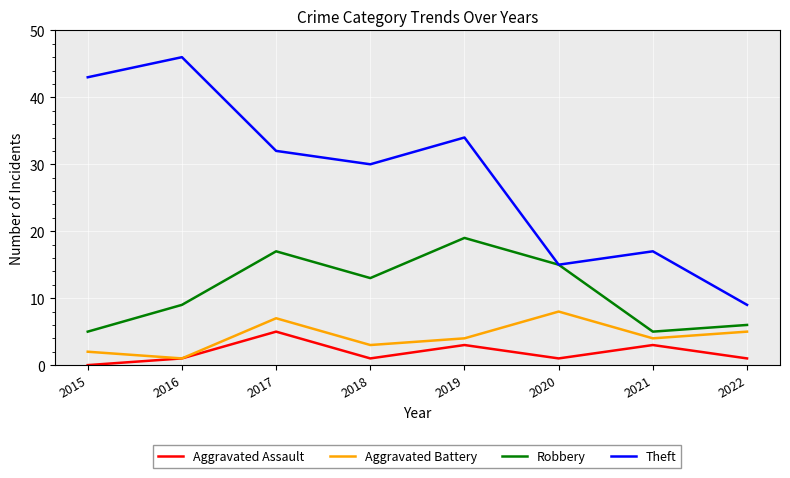

Is the value of Robbery at 2015 greater than the value of Aggravated Assault at 2020?

Yes